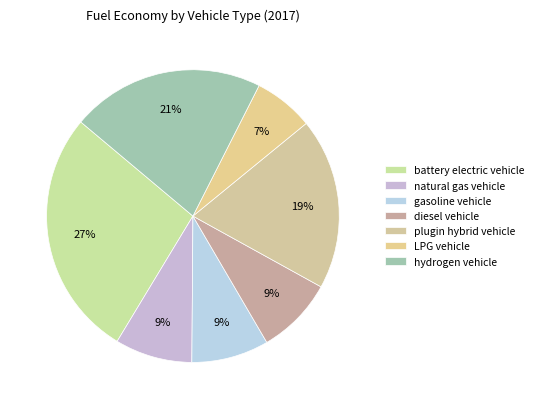

How many segments does this pie chart have?

7